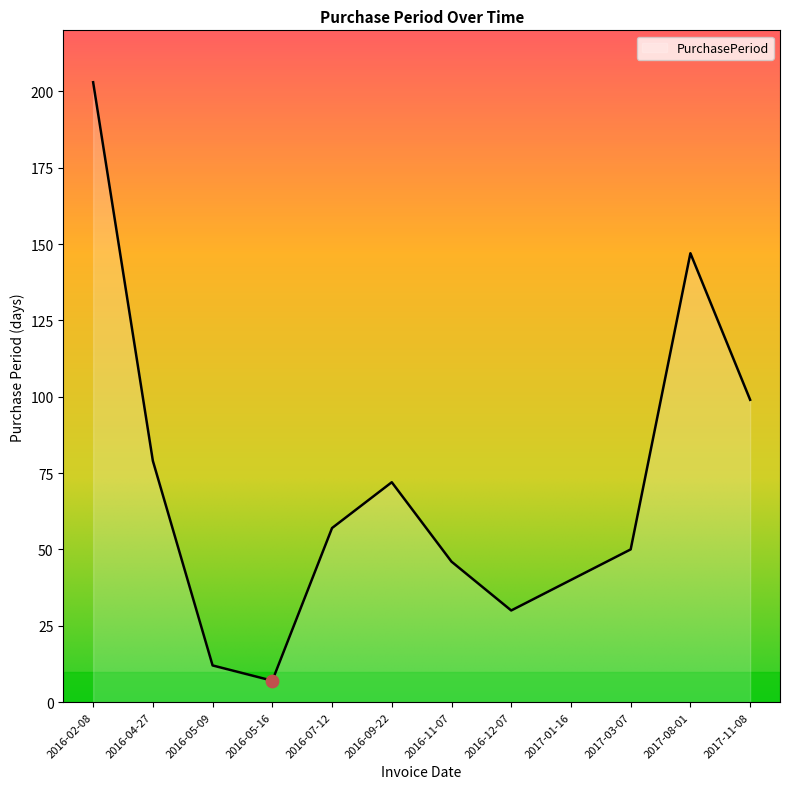

What is the change in value from 2016-09-22 to 2017-08-01?

+75